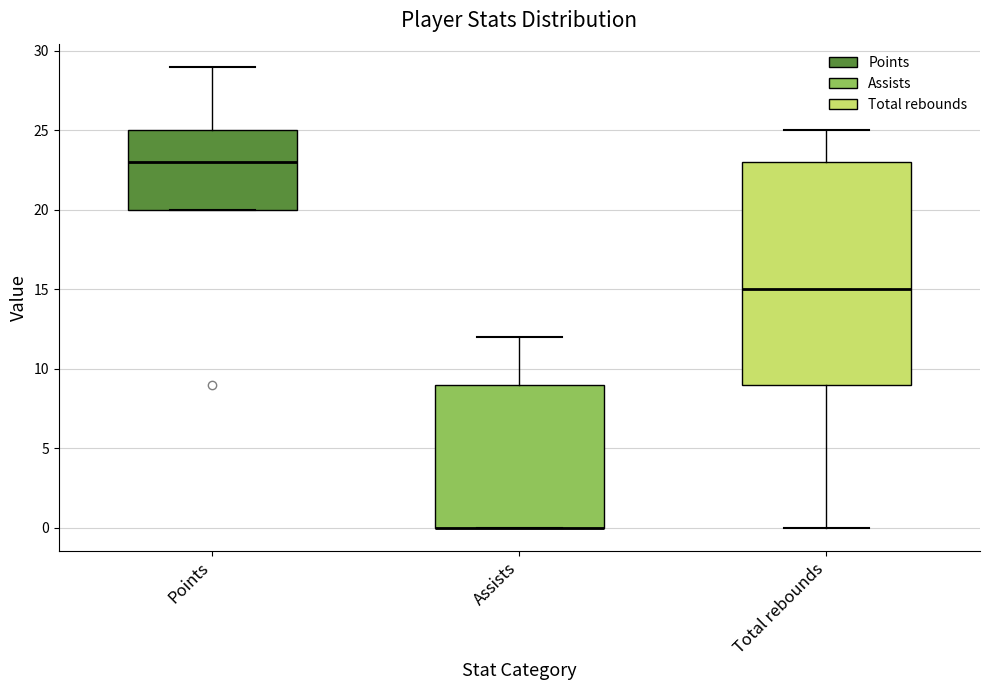

Which box is the tallest, from its lower edge to its upper edge?

Total rebounds